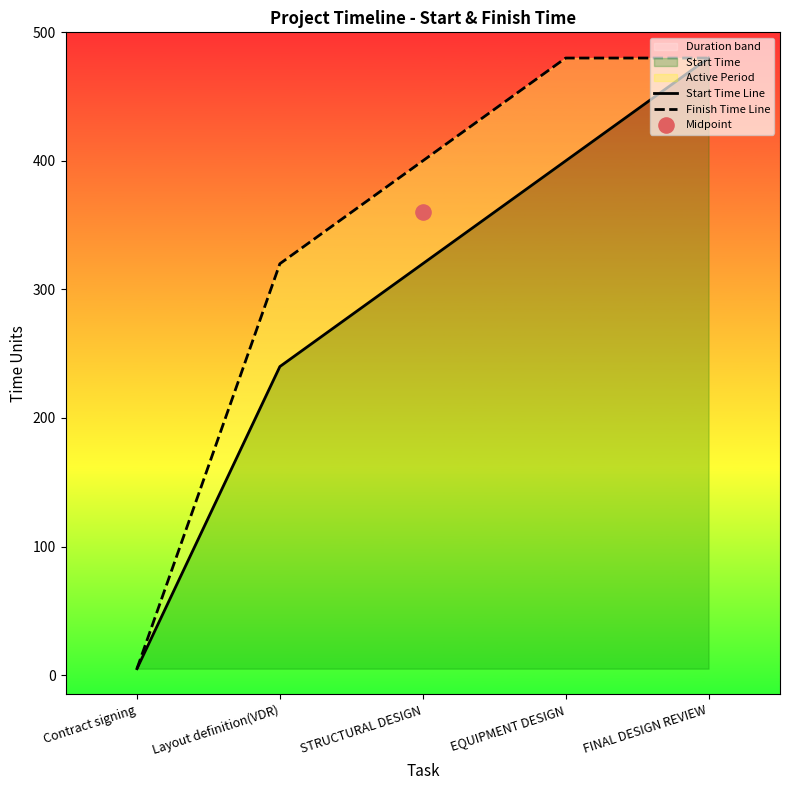

Is the value of Finish Time Line at EQUIPMENT DESIGN greater than the value of Start Time Line at FINAL DESIGN REVIEW?

No